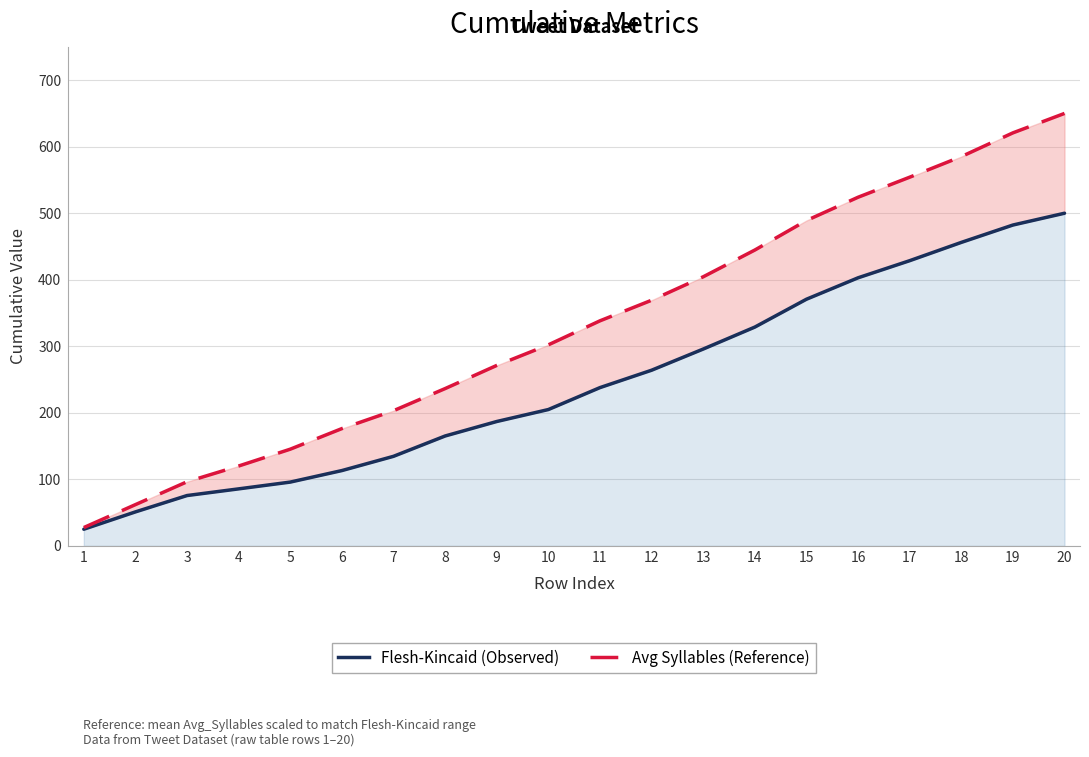

Reading right to left, transcribe all the data shown in this chart.

Flesh-Kincaid (Observed): 20=500.0	19=482.3	18=456.1	17=428.7	16=402.9	15=370.7	14=328.9	13=295.9	12=264.0	11=237.9	10=204.9	9=187.0	8=165.2	7=134.6	6=113.2	5=95.9	4=85.7	3=75.7	2=51.1	1=25.1
Avg Syllables (Reference): 20=650.0	19=620.8	18=585.1	17=554.1	16=524.0	15=489.0	14=444.7	13=404.4	12=369.2	11=338.3	10=302.2	9=271.2	8=236.4	7=203.2	6=176.3	5=145.4	4=120.1	3=96.4	2=62.0	1=27.6